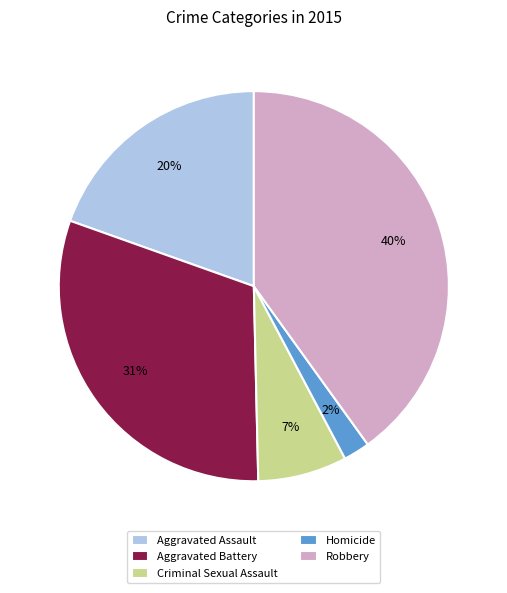

To the nearest percent, what is the difference between the Robbery and Criminal Sexual Assault slice percentages?

33%